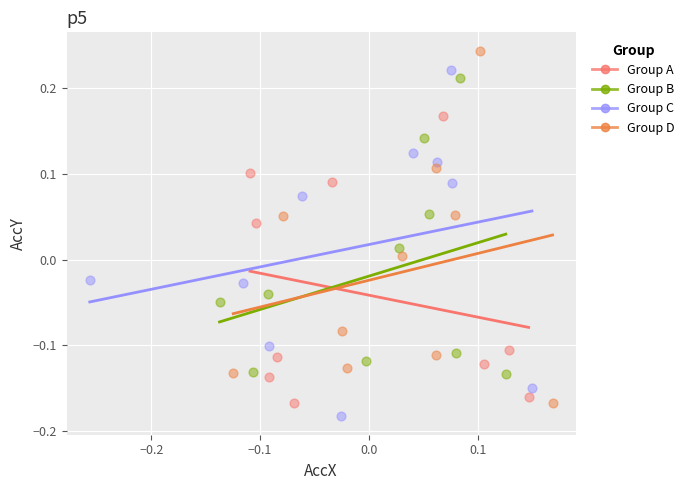

Which series reaches the maximum Y coordinate?

Group D